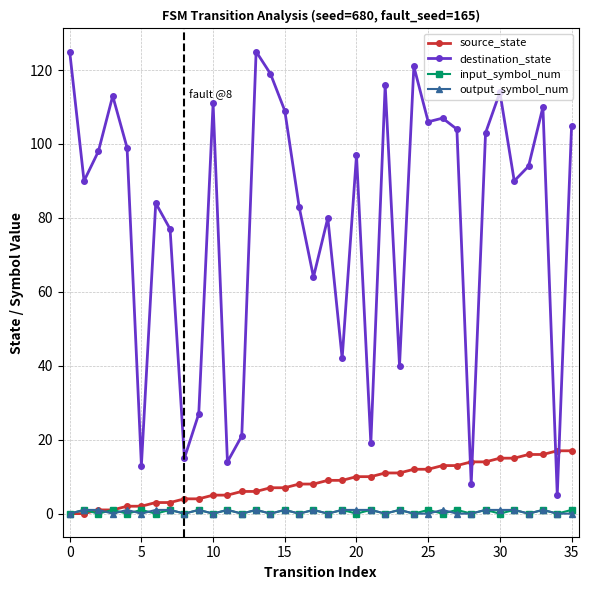

Which series ends up on top after the final intersection of output_symbol_num and input_symbol_num?

input_symbol_num